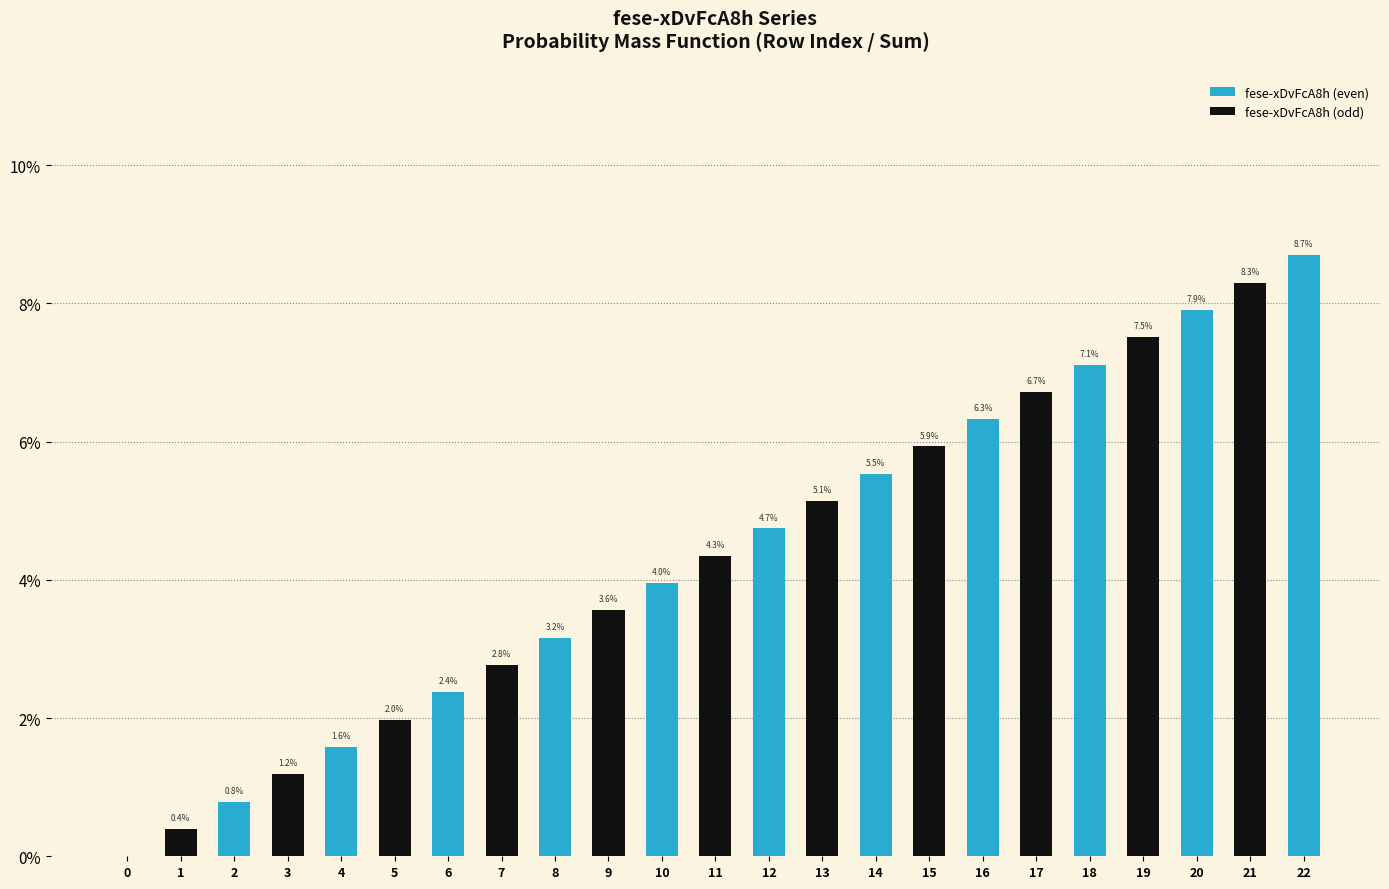

Which series has the largest range (max minus min)?

fese-xDvFcA8h (even)